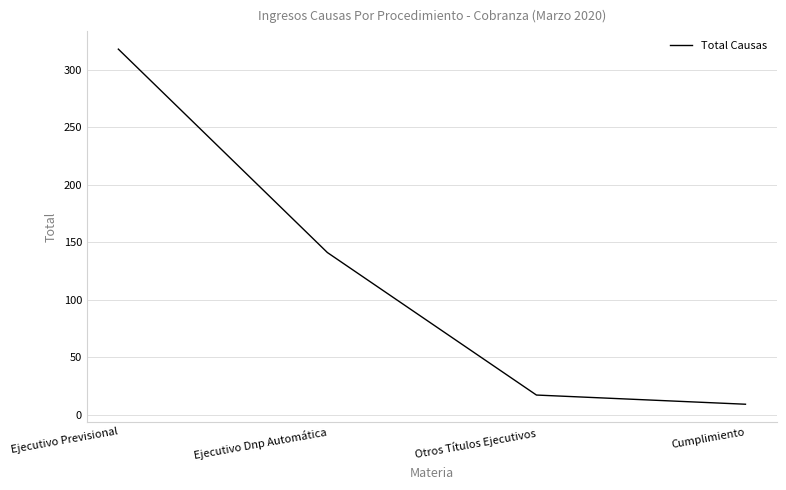

Which category has the highest value across all series?

Ejecutivo Previsional